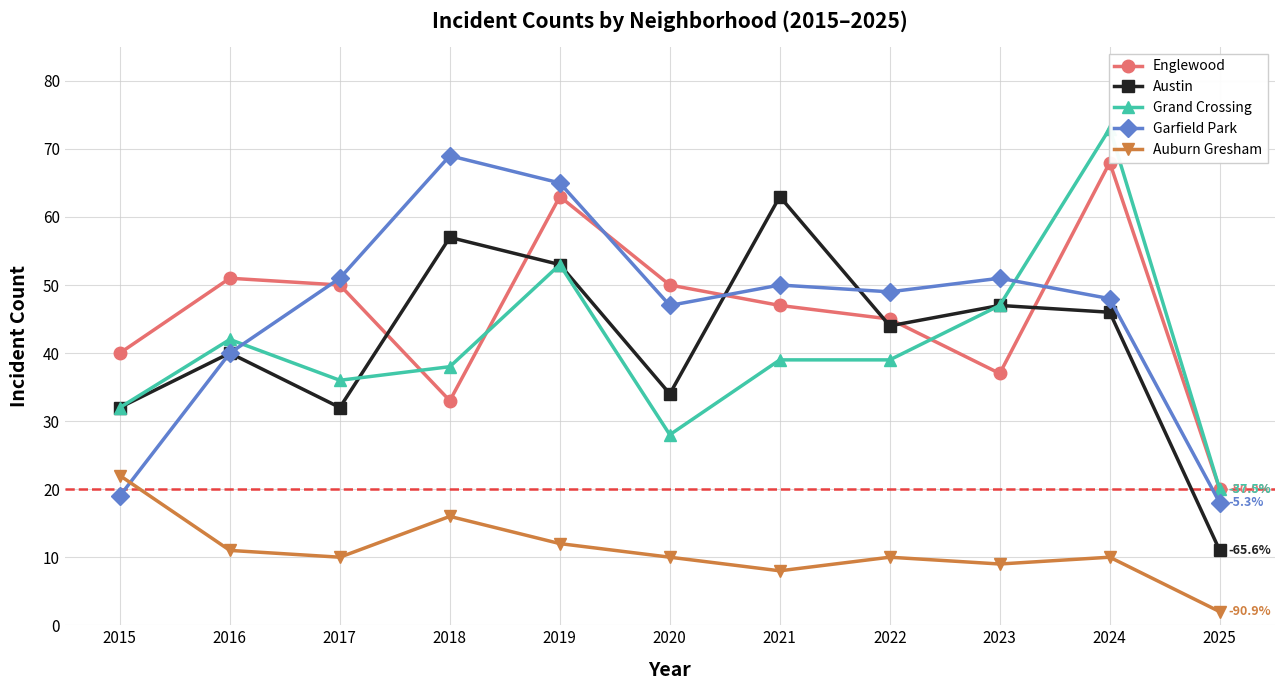

What is the sum of all Englewood values?

504